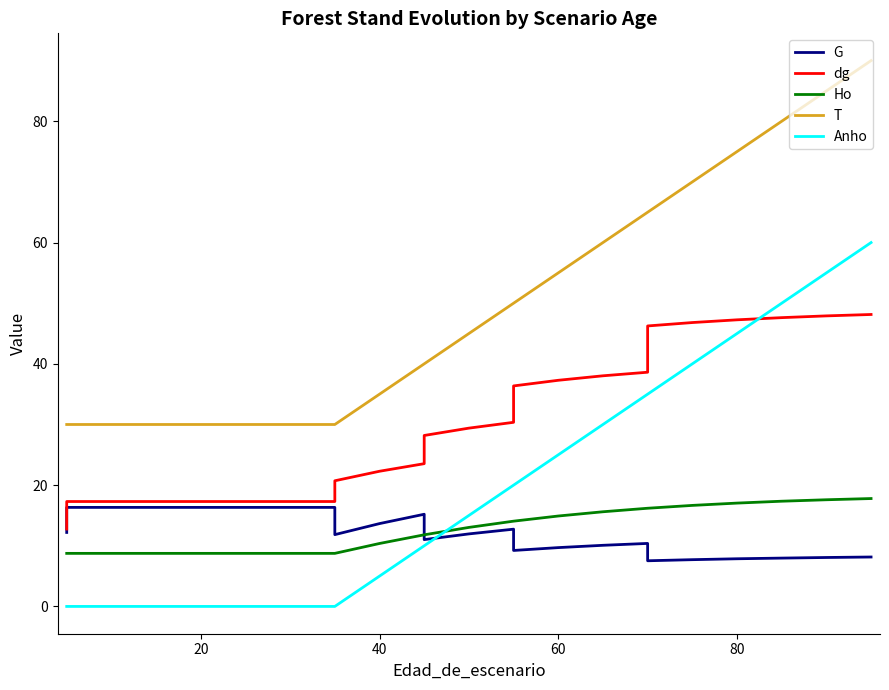

The G series shows 21.6 at 0. True or false?

False